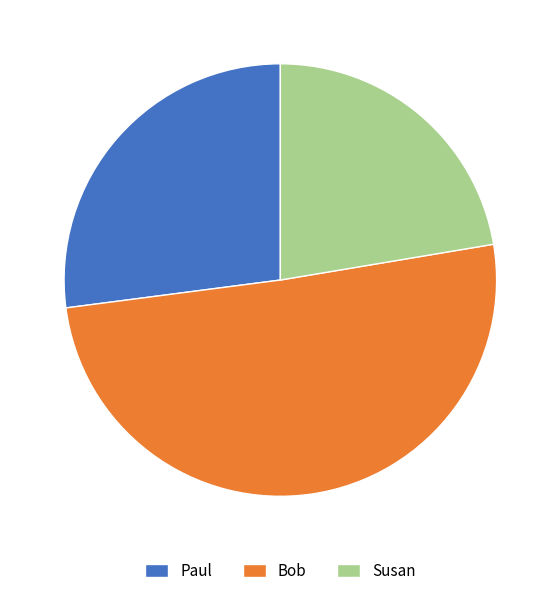

Which has a higher value, Susan or Paul?

Paul